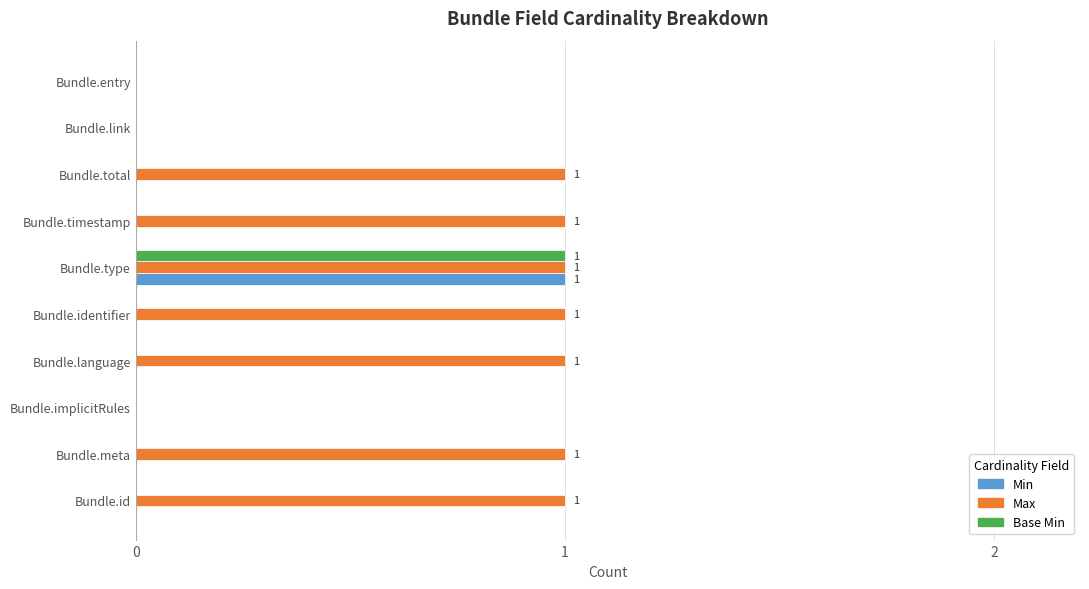

Between Bundle.id and Bundle.entry, which series saw the biggest shift?

Max